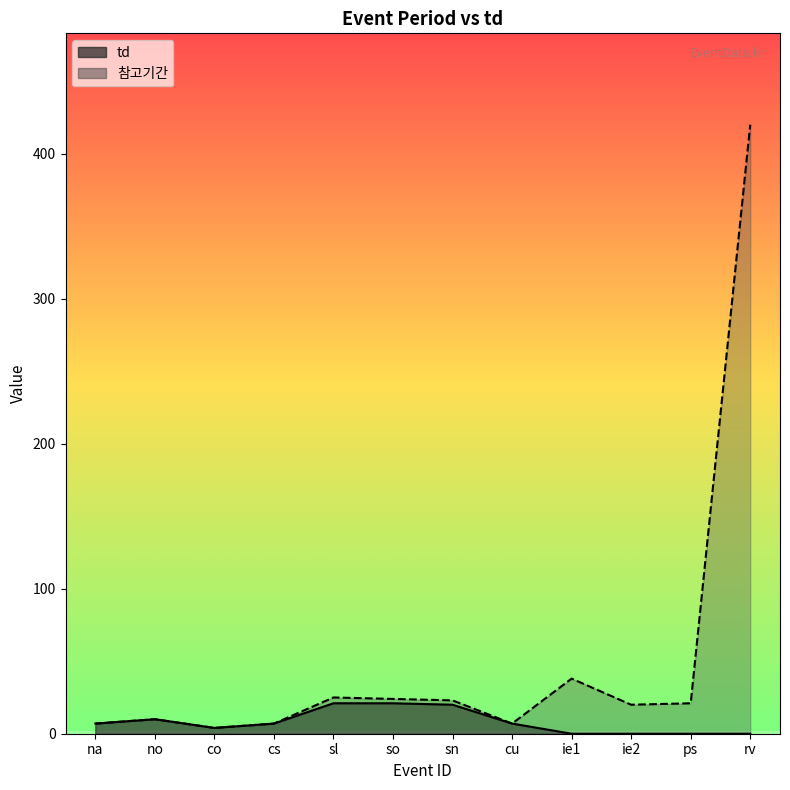

The value of td at sl is 21. True or false?

True